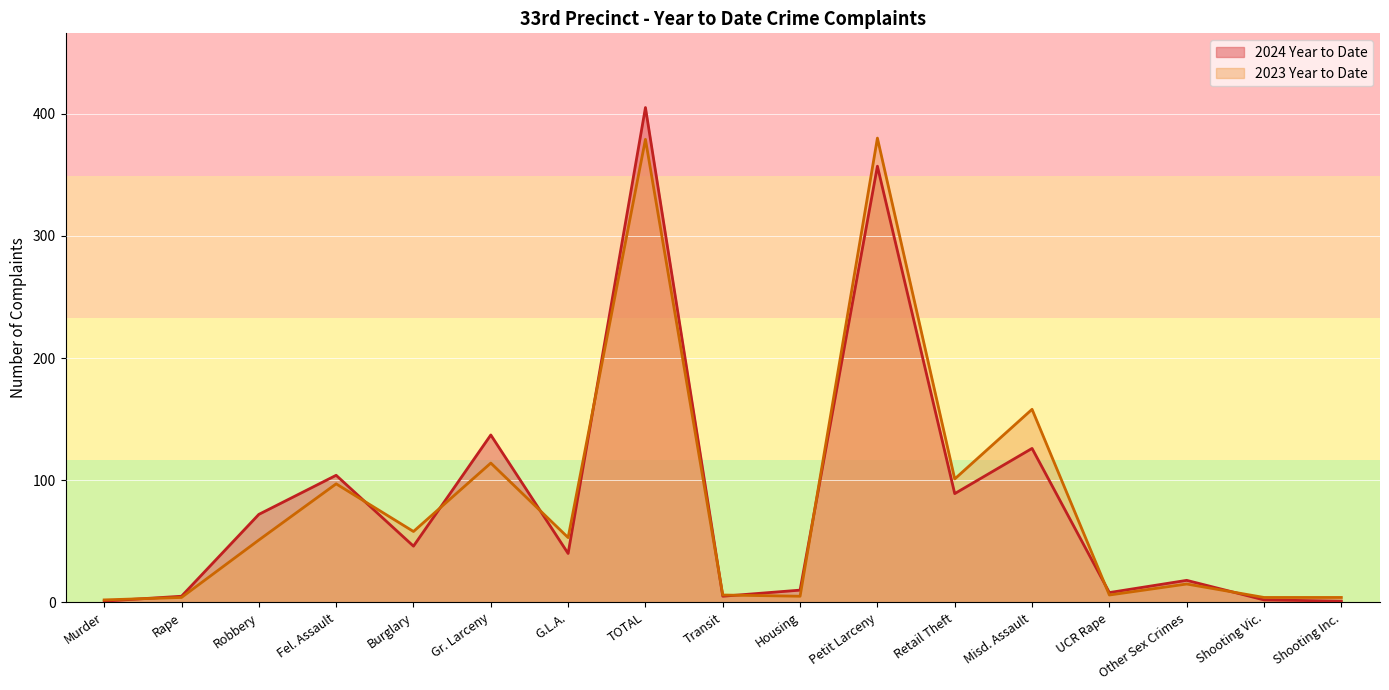

Which category has the lowest value in the 2024 Year to Date series?

Murder